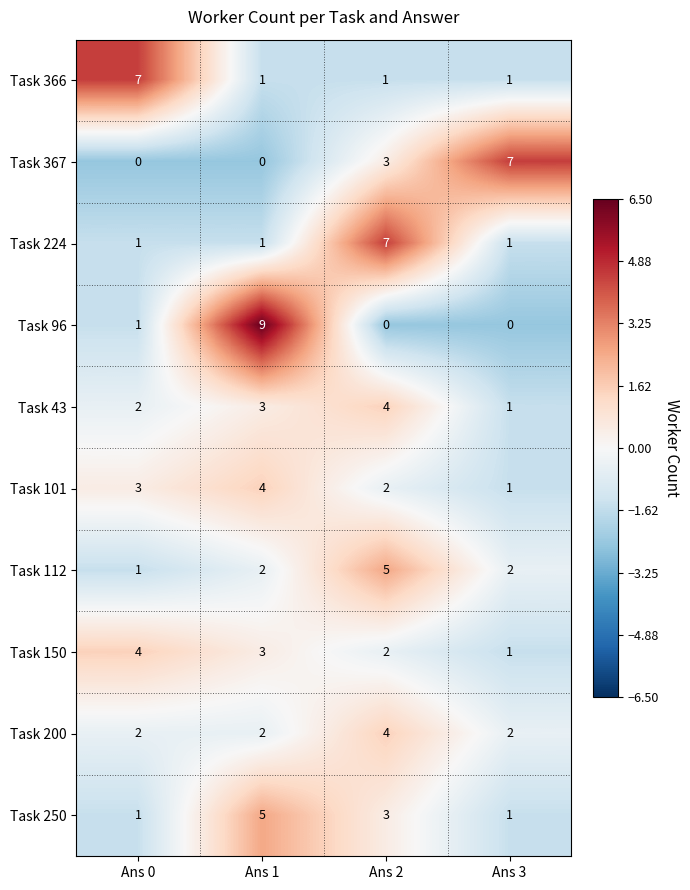

What is the maximum value shown in the chart?

9